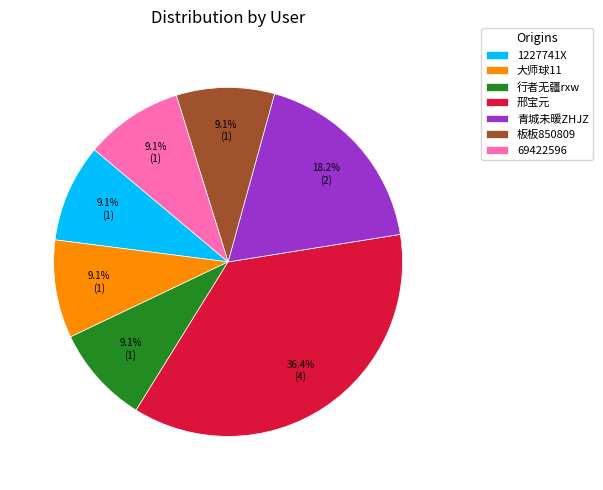

Does 青城未暖ZHJZ represent more than half of the total?

No